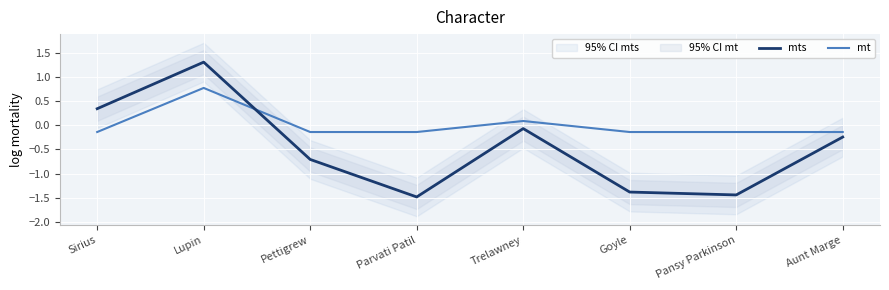

Where is mts nearest to the value 0?

Trelawney